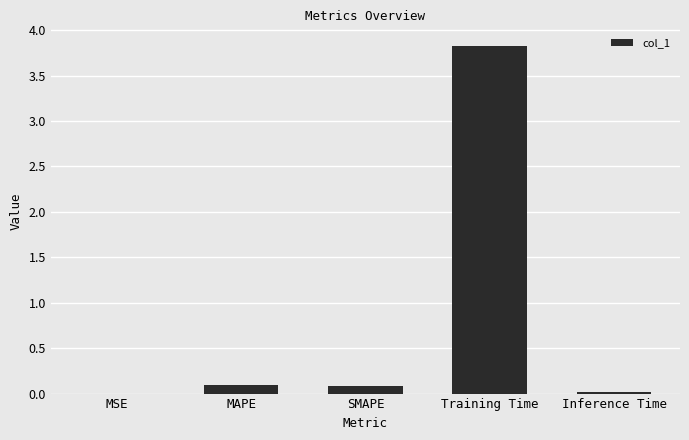

The chart shows a value of 3.8 at Training Time. True or false?

True